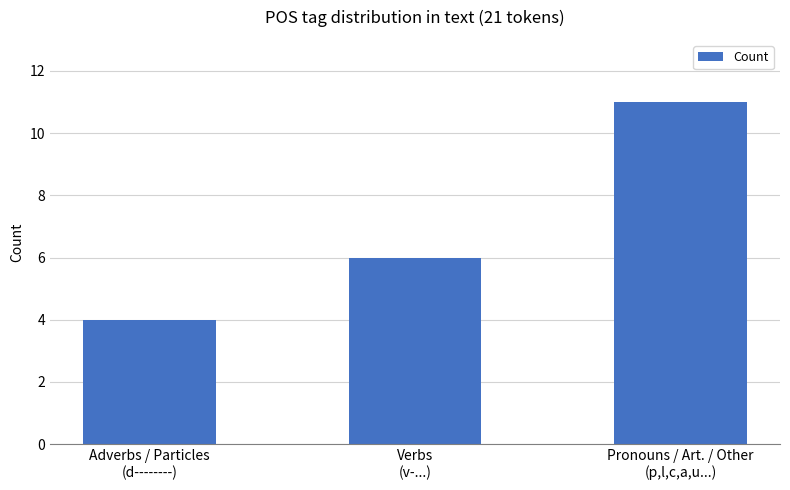

What is the sum of all values?

21